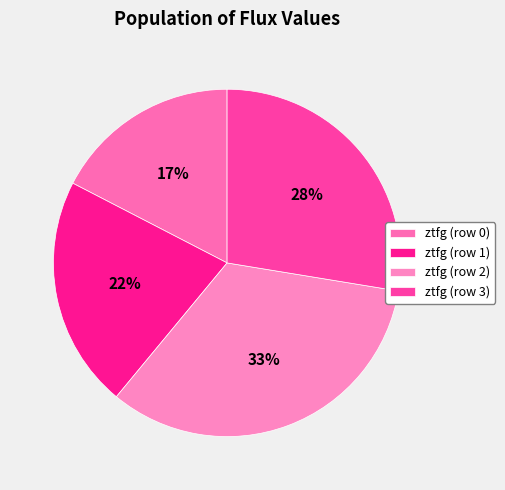

What percentage do ztfg (row 1) and ztfg (row 2) together represent?

55.0%